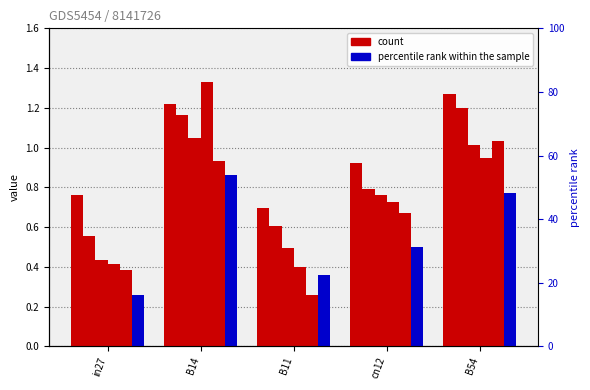

Which has a higher value, in27 or cn12?

cn12